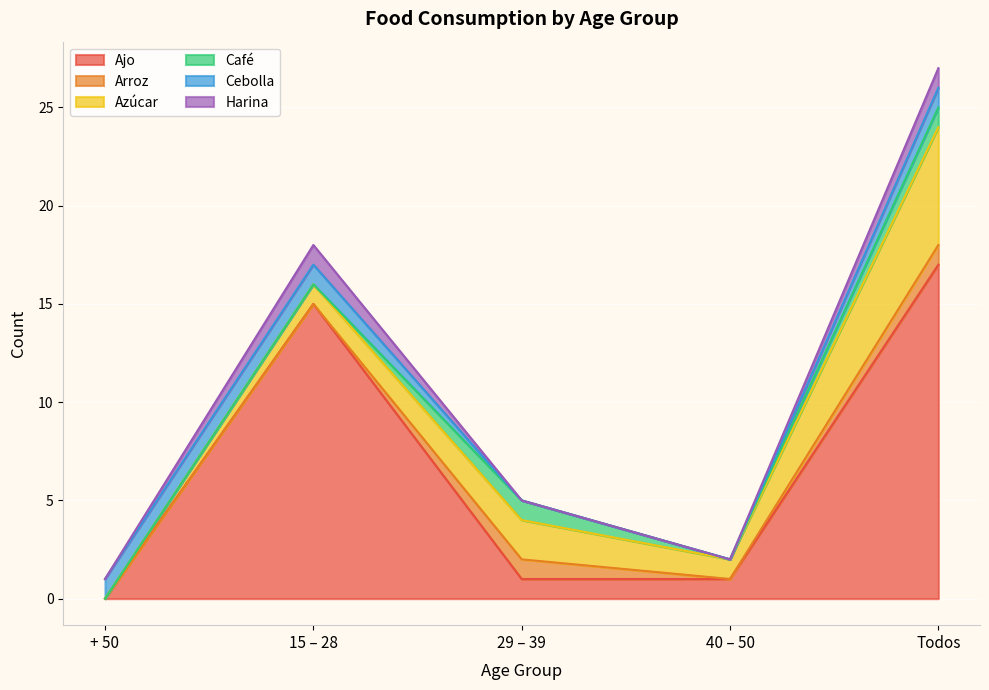

True or false: Ajo and Harina cross at least once.

False